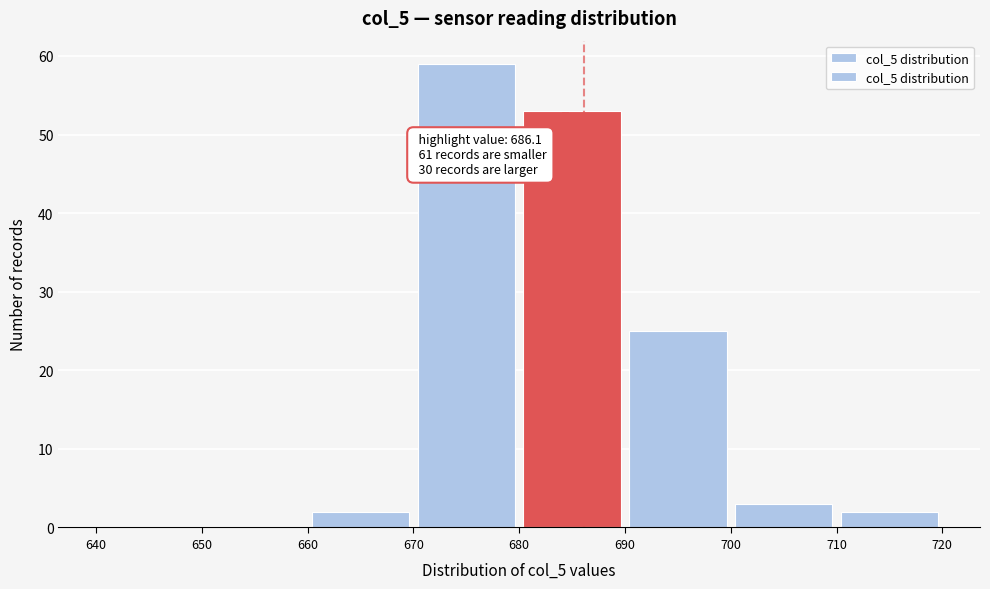

Over which range of the x-axis is the bar tallest?

670 to 680